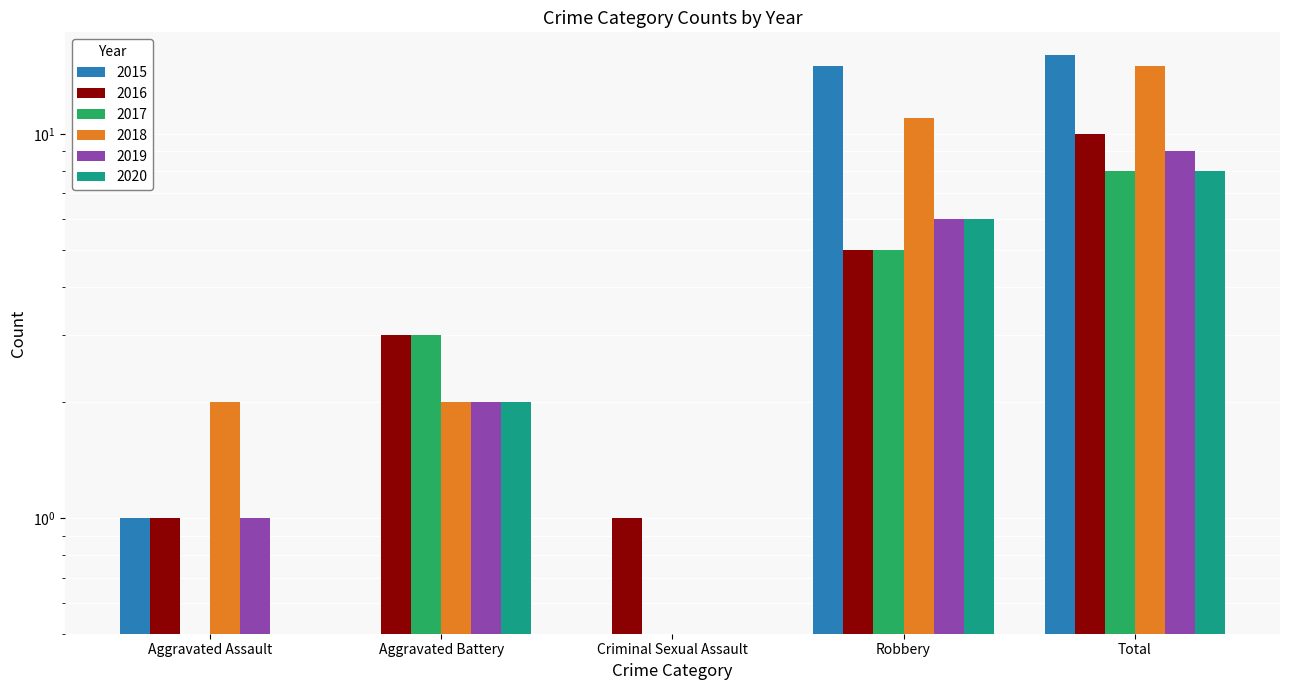

At which category is the sum across all series the highest?

Total